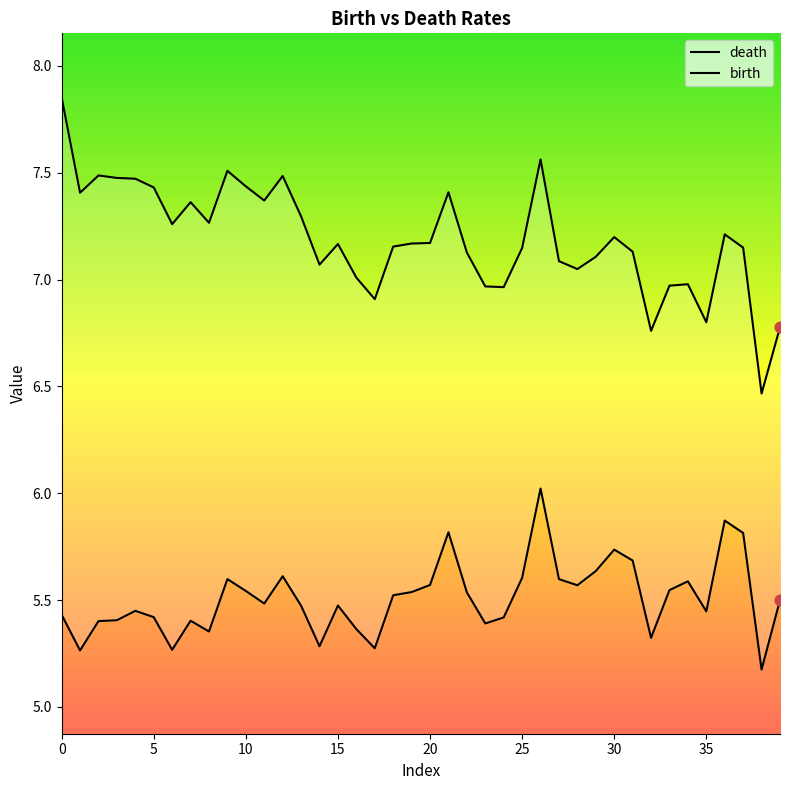

Which series has the largest total across all categories?

death